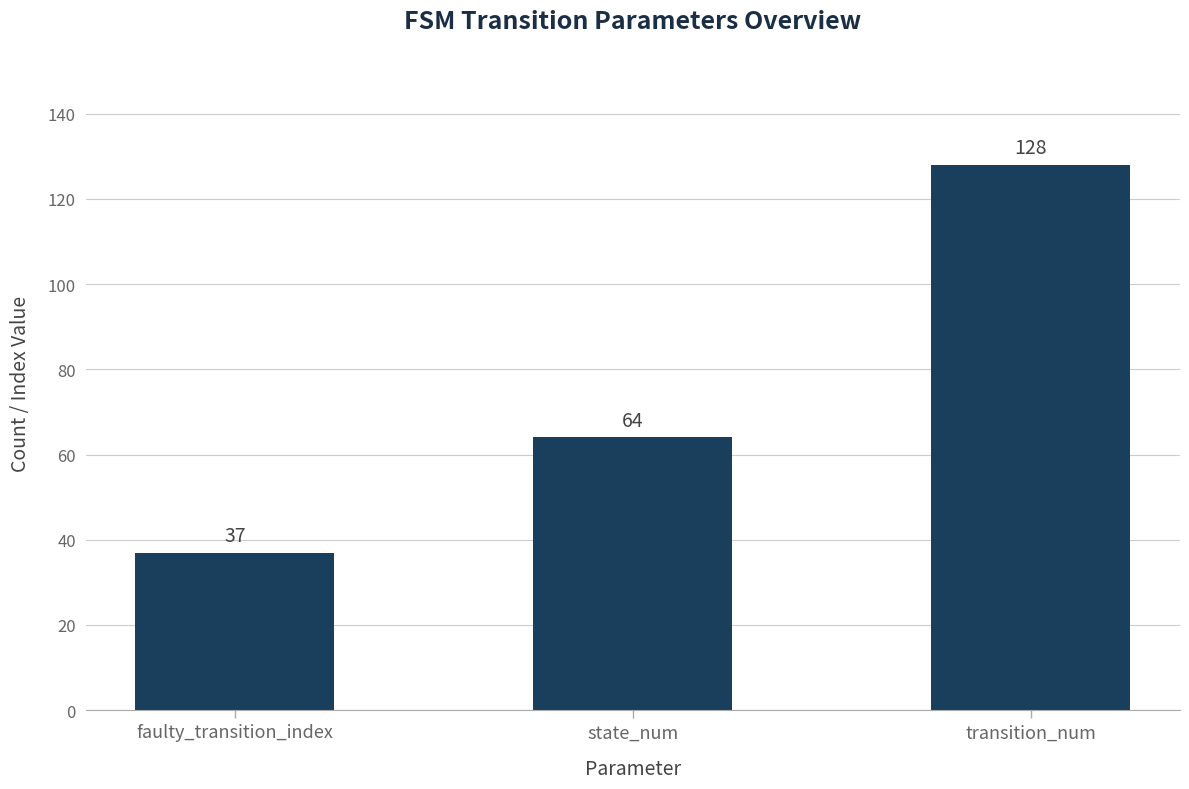

The value at state_num is 90. True or false?

False